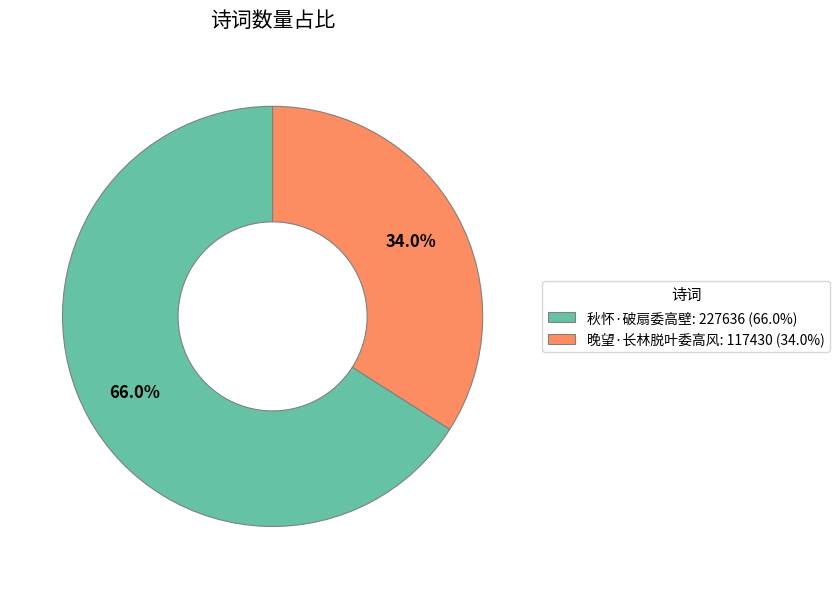

Rank the categories by value from lowest to highest.

晚望·长林脱叶委高风, 秋怀·破扇委高壁